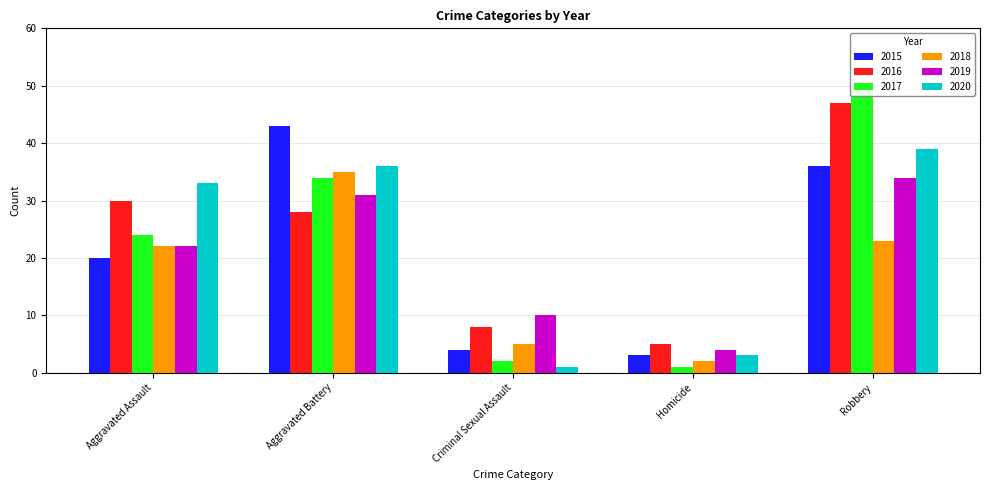

Is it true that 2017 equals 58 at Aggravated Battery?

False